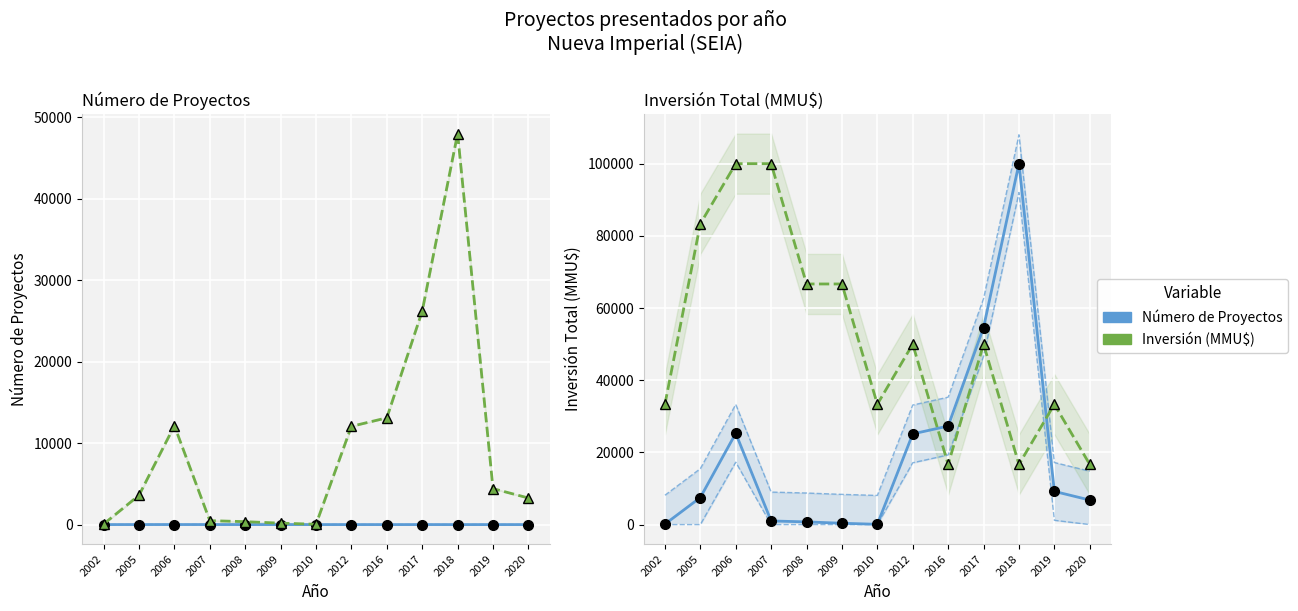

What is the lowest value of the Inversión Total (MMU$) series?

80.0